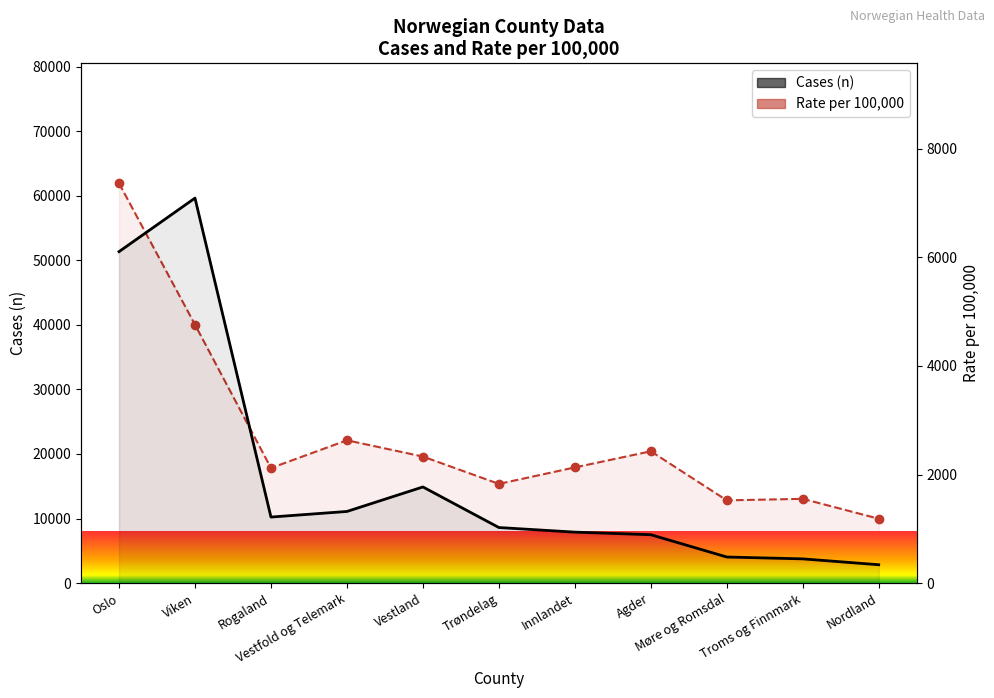

True or false: Rate per 100,000 and Cases (n) cross at least once.

False